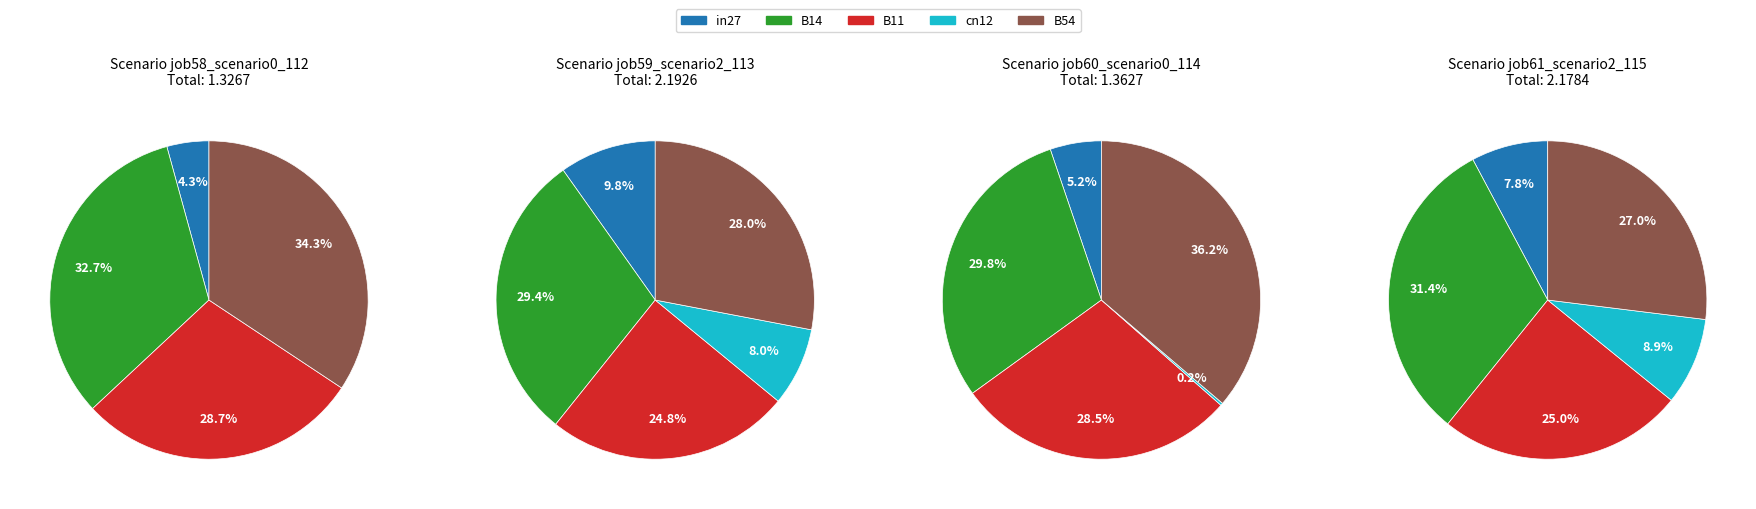

Combined, do in27 and B54 account for over 50%?

No